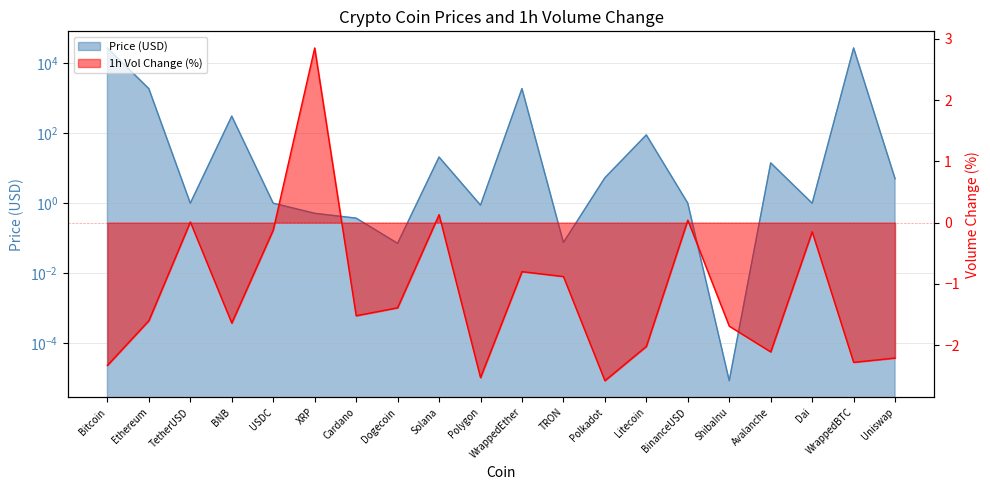

Does the chart have visible grid lines?

Yes